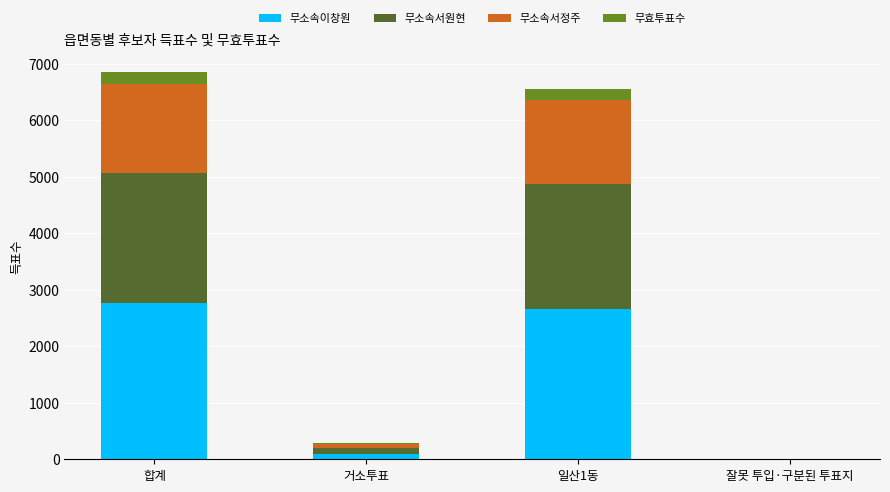

True or false: 무소속이창원 has a value of 4923 at 합계.

False